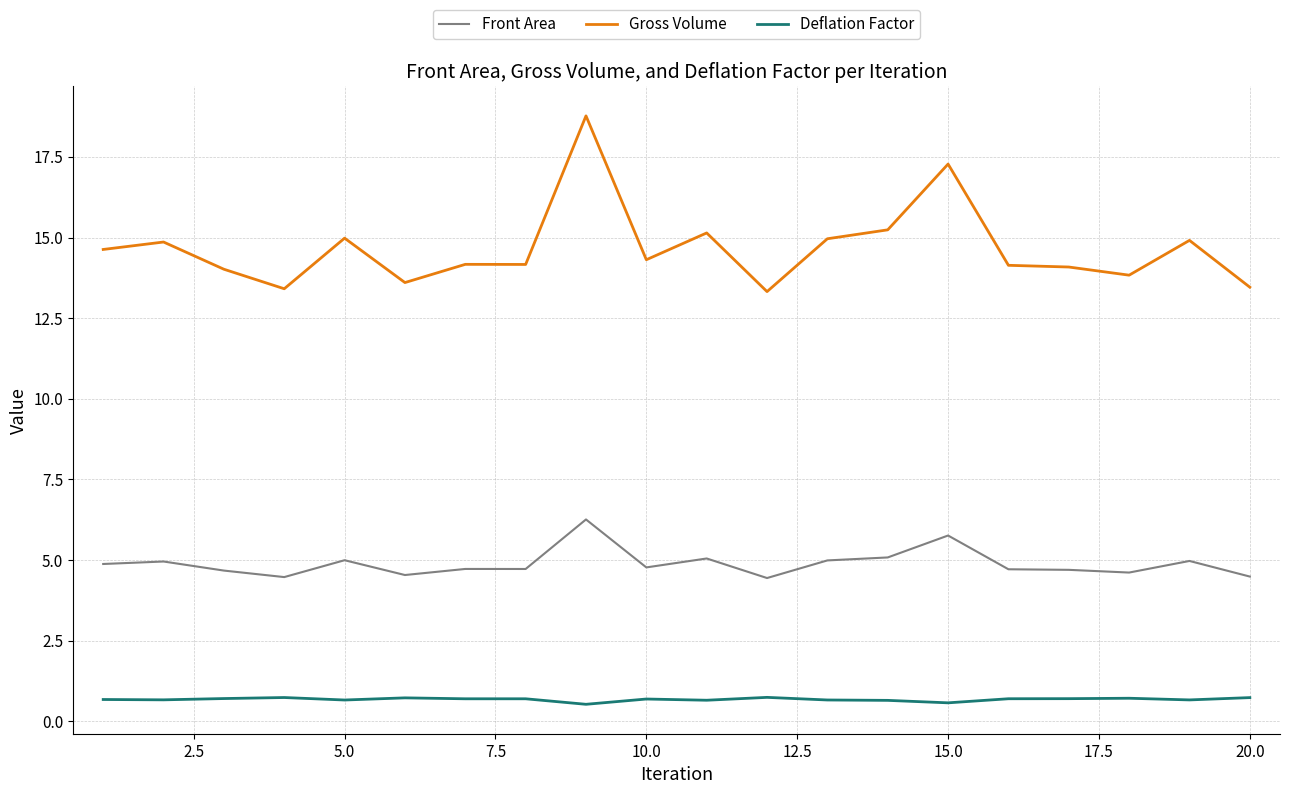

True or false: Front Area and Deflation Factor cross at least once.

False